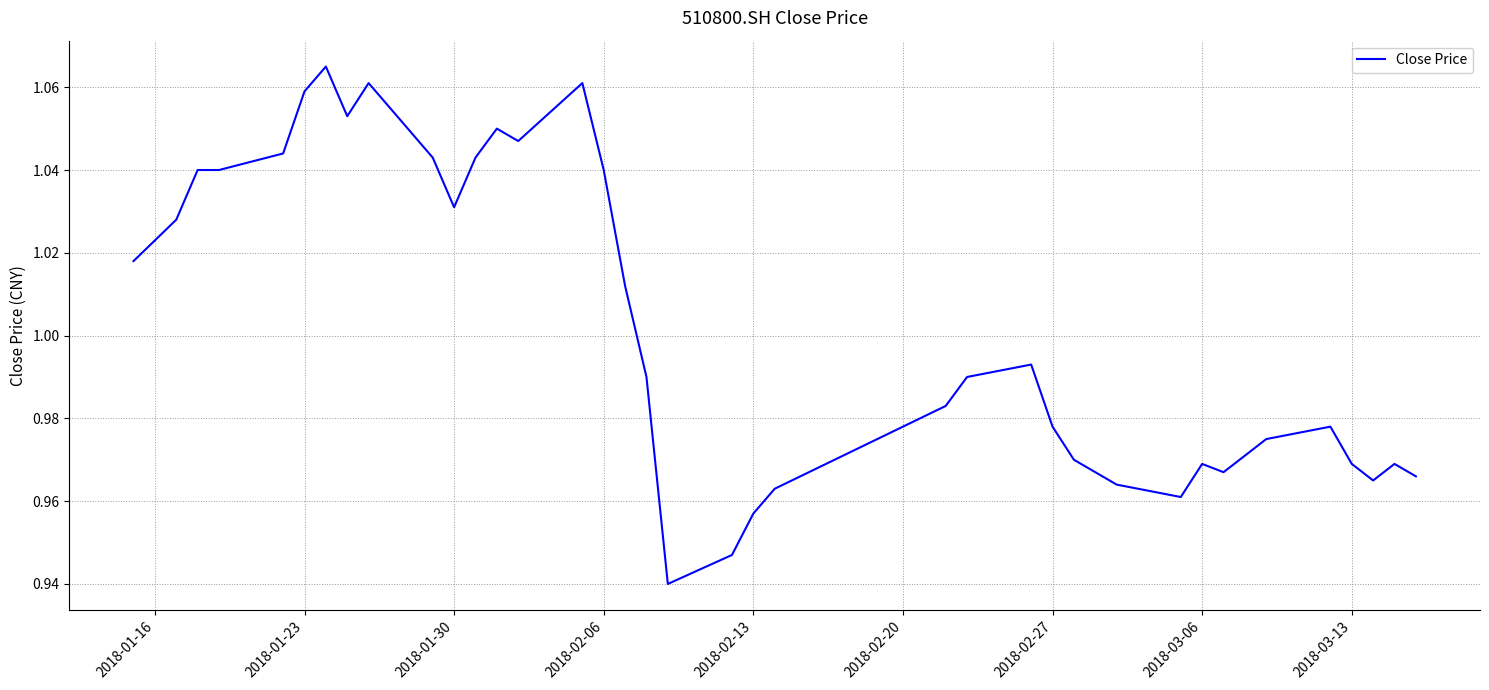

How many lines are shown in the chart?

1